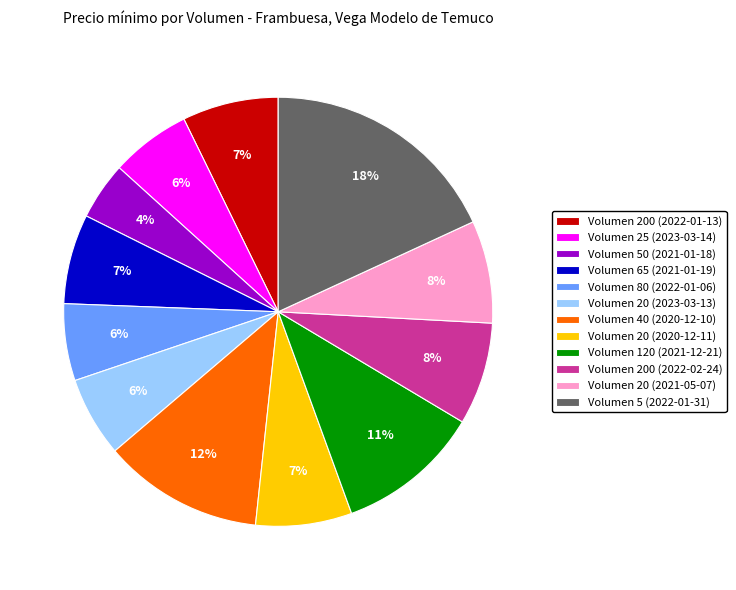

Do Volumen 20 (2020-12-11) and Volumen 20 (2023-03-13) together represent more than half of the pie?

No